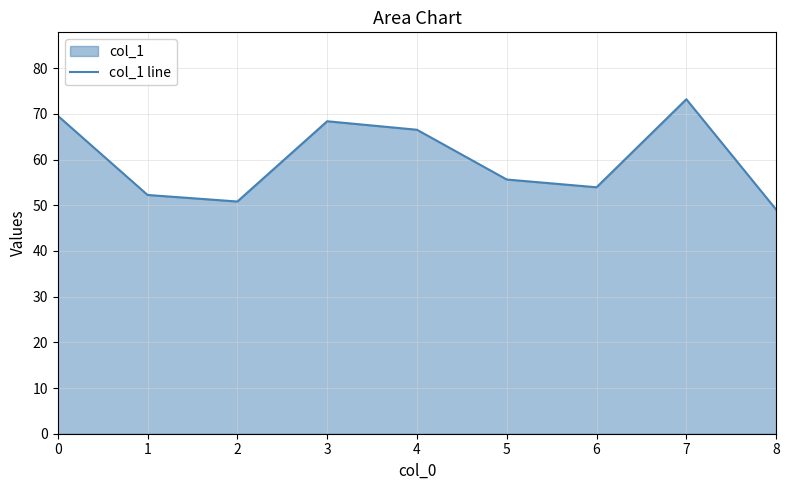

Rank the categories by value from lowest to highest.

8, 2, 1, 6, 5, 4, 3, 0, 7